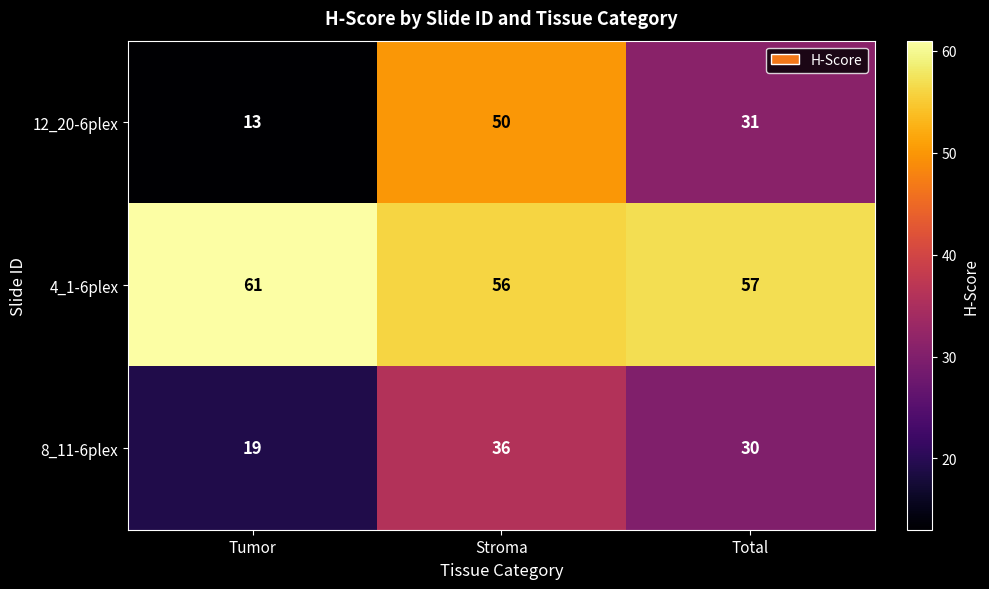

Reading right to left, list all the values displayed in this chart.

12_20-6plex: Total=31	Stroma=50	Tumor=13
4_1-6plex: Total=57	Stroma=56	Tumor=61
8_11-6plex: Total=30	Stroma=36	Tumor=19